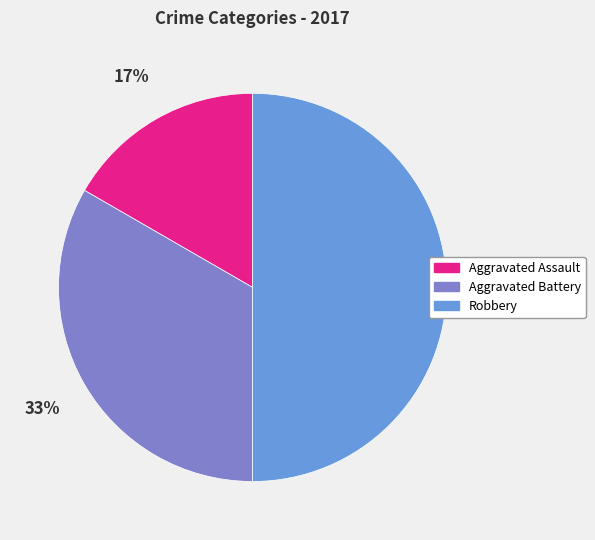

Between Robbery and Aggravated Battery, which is larger?

Robbery